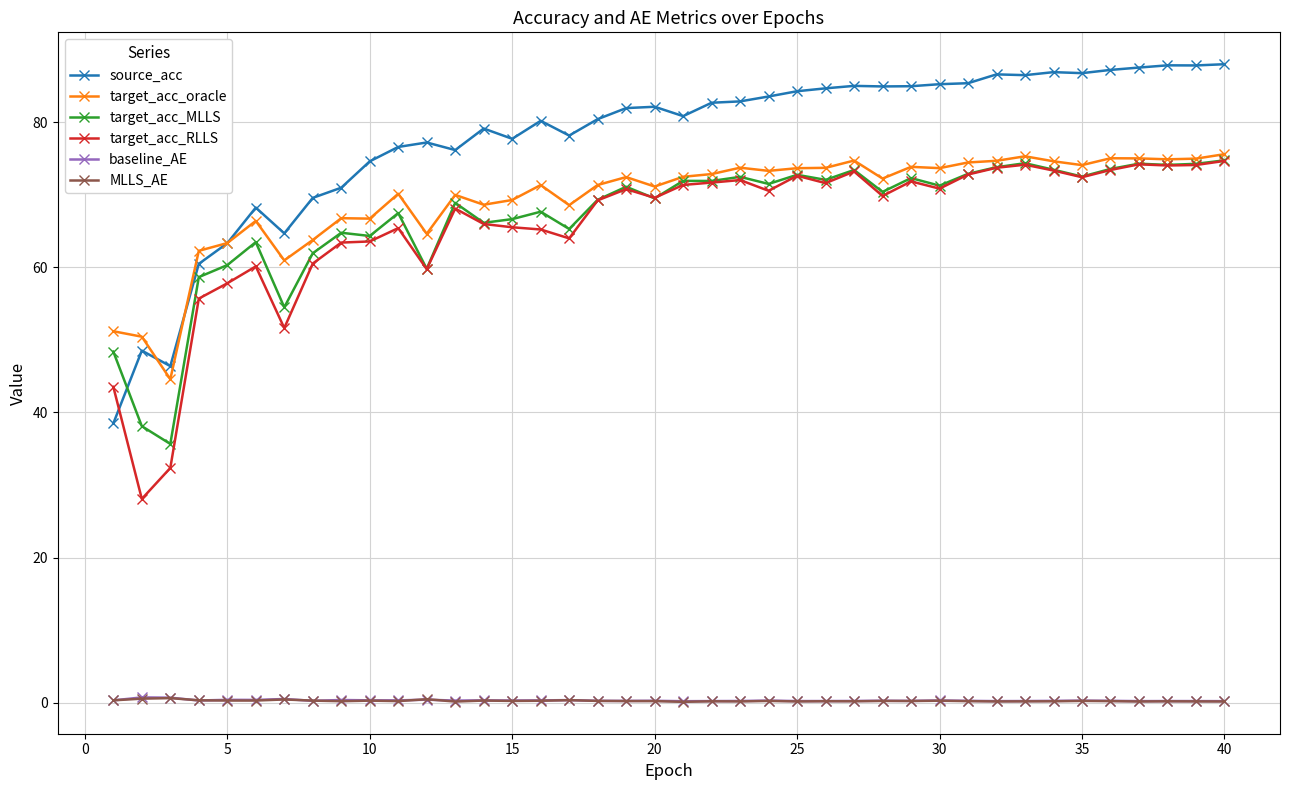

Which series has the largest range (max minus min)?

source_acc